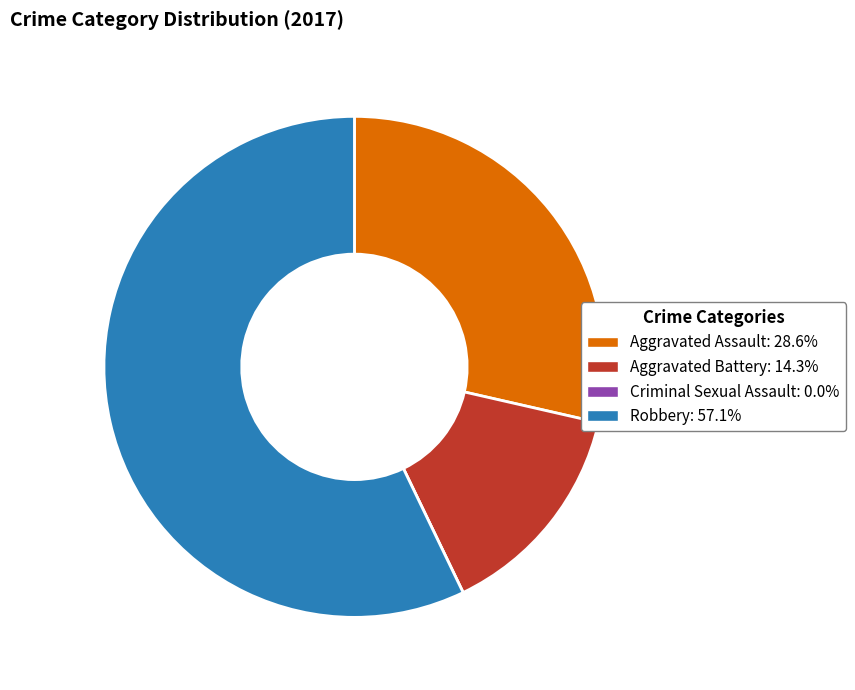

Is Aggravated Battery the majority of the pie?

No